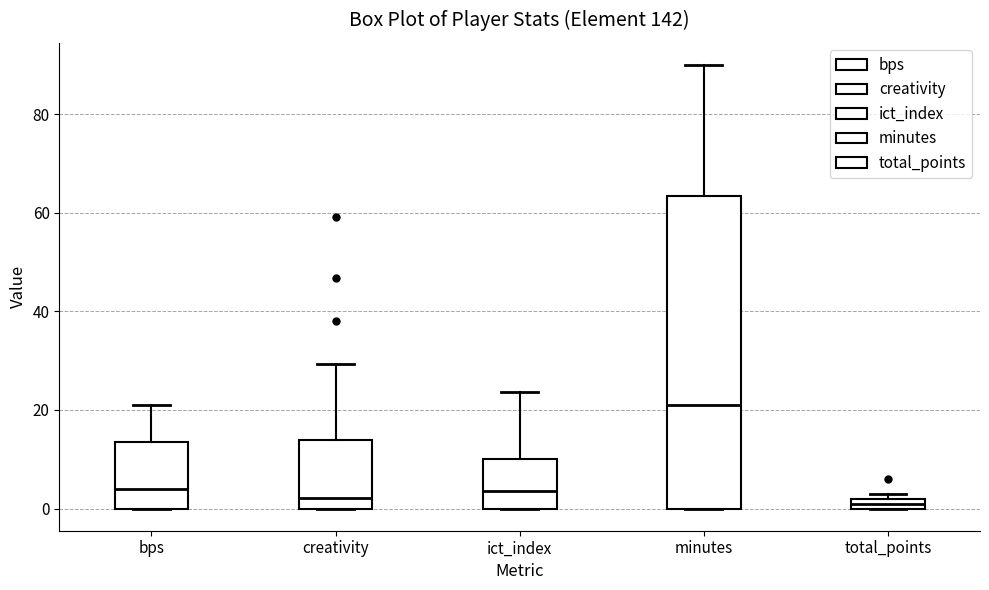

Which box is the tallest, from its lower edge to its upper edge?

minutes